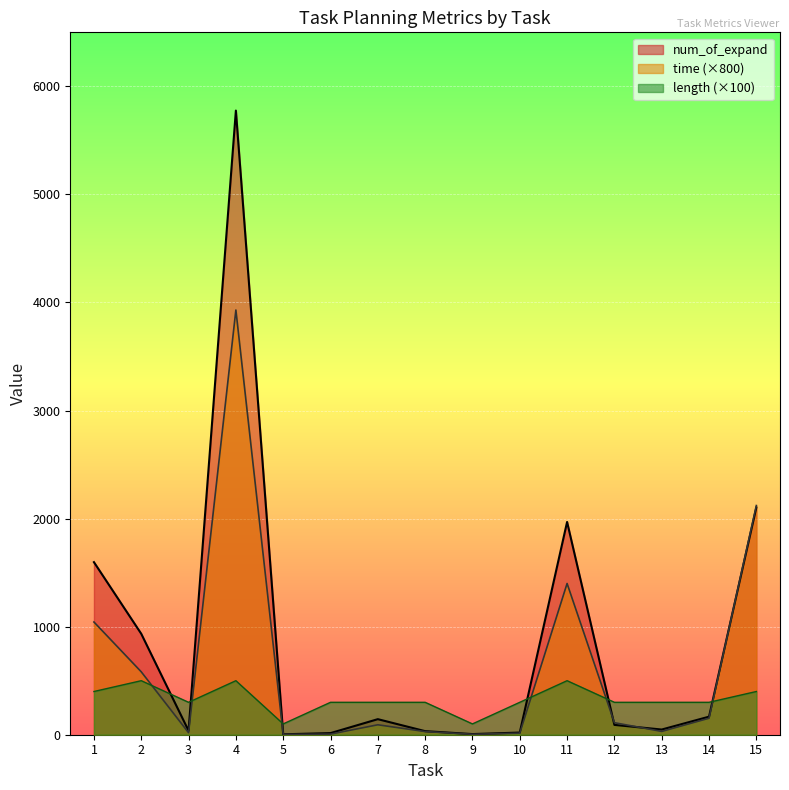

Is the value of time at 4 greater than the value of num_of_expand at 4?

No